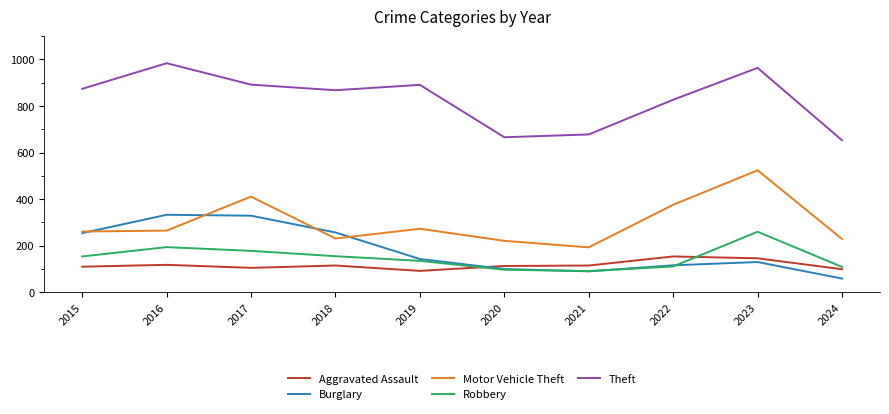

At 2018, list the series in order from largest to smallest.

Theft, Burglary, Motor Vehicle Theft, Robbery, Aggravated Assault